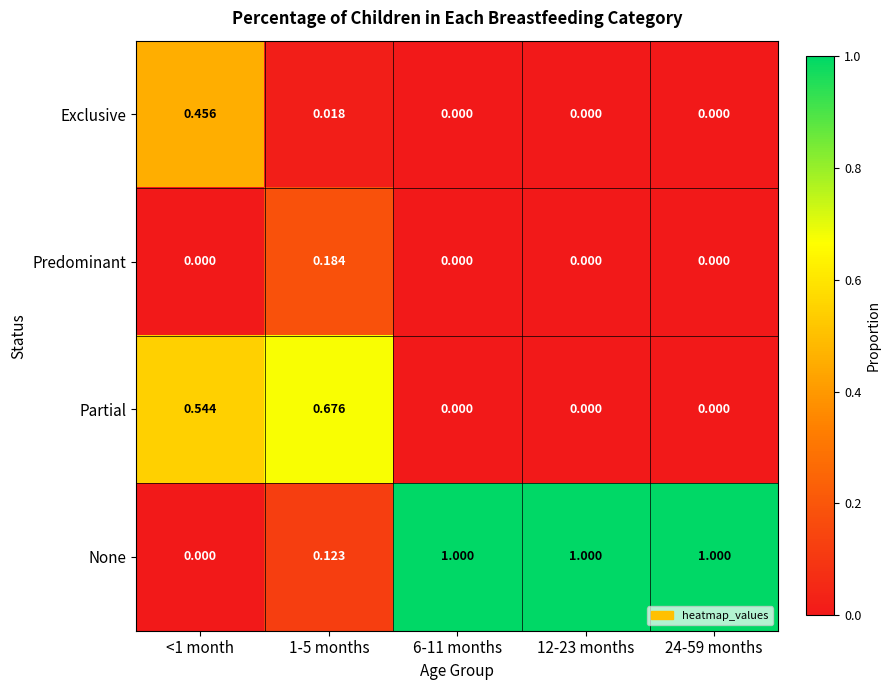

List the series in order of their peak value, lowest first.

Predominant, Exclusive, Partial, None